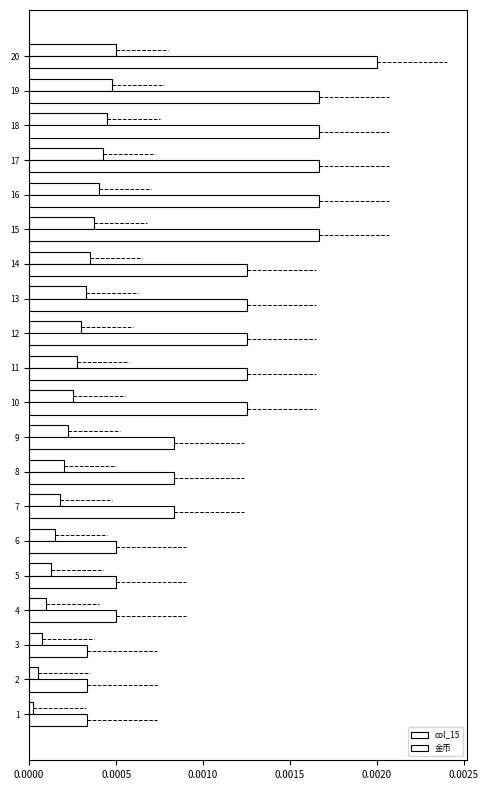

Count the number of categories in the chart.

20